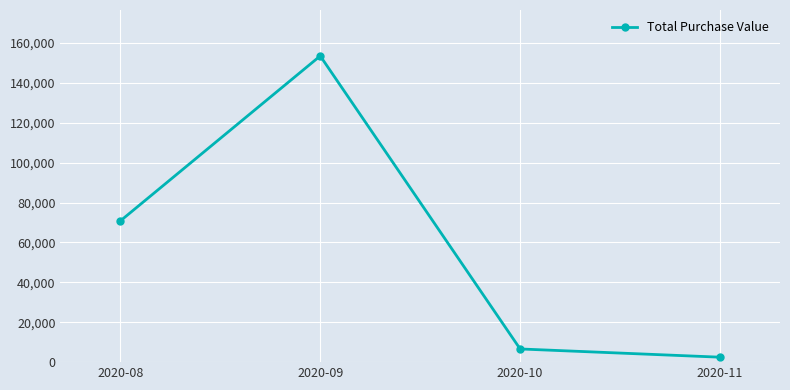

List the labels in order of value, smallest first.

2020-11, 2020-10, 2020-08, 2020-09